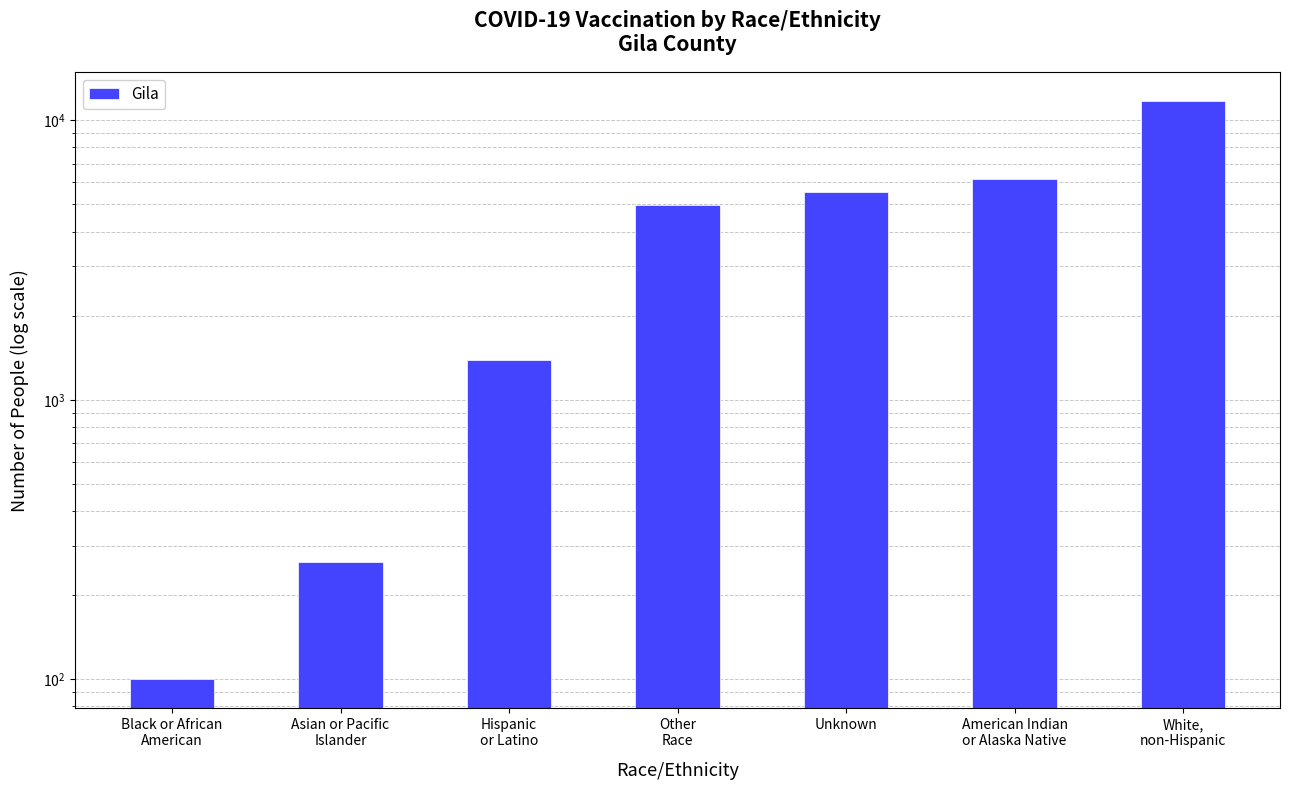

Read the value at White,
non-Hispanic, to the nearest 10.

11720